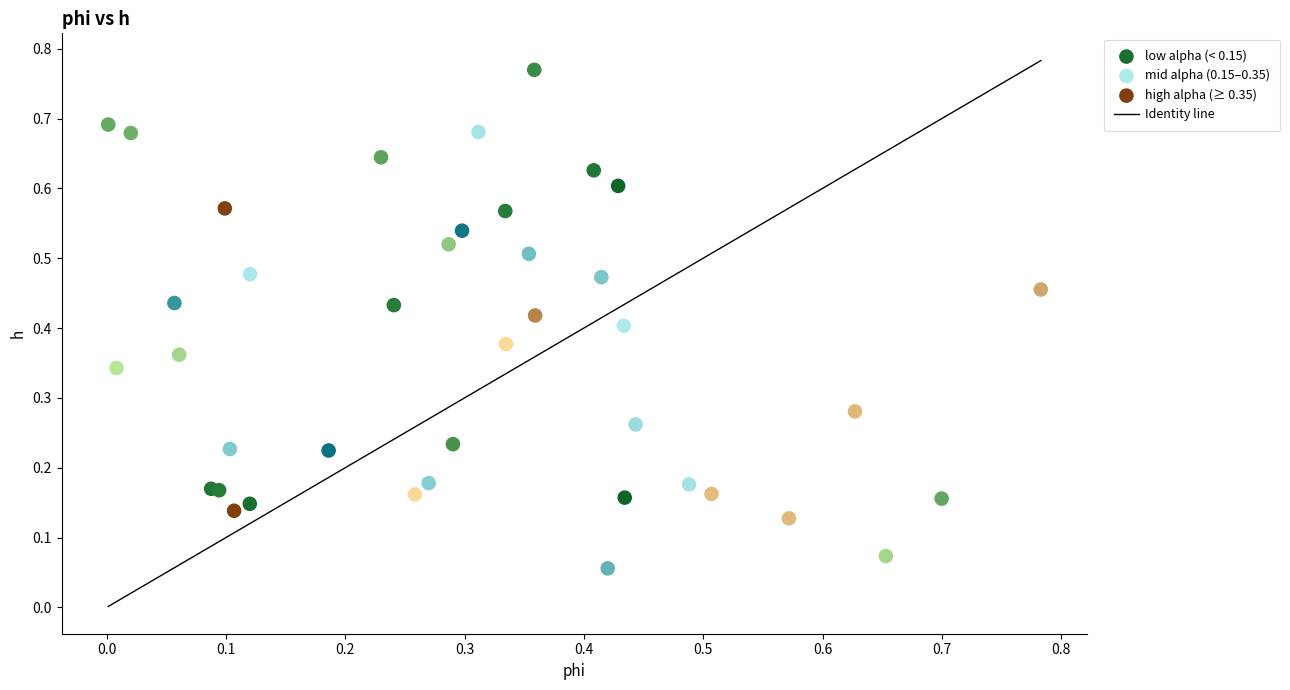

Which series has the widest spread of Y values?

low alpha (< 0.15)